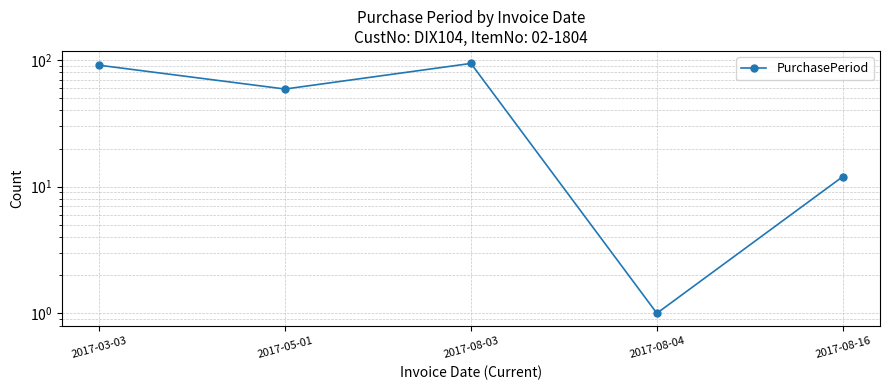

At which category does the data reach its first local valley?

2017-05-01